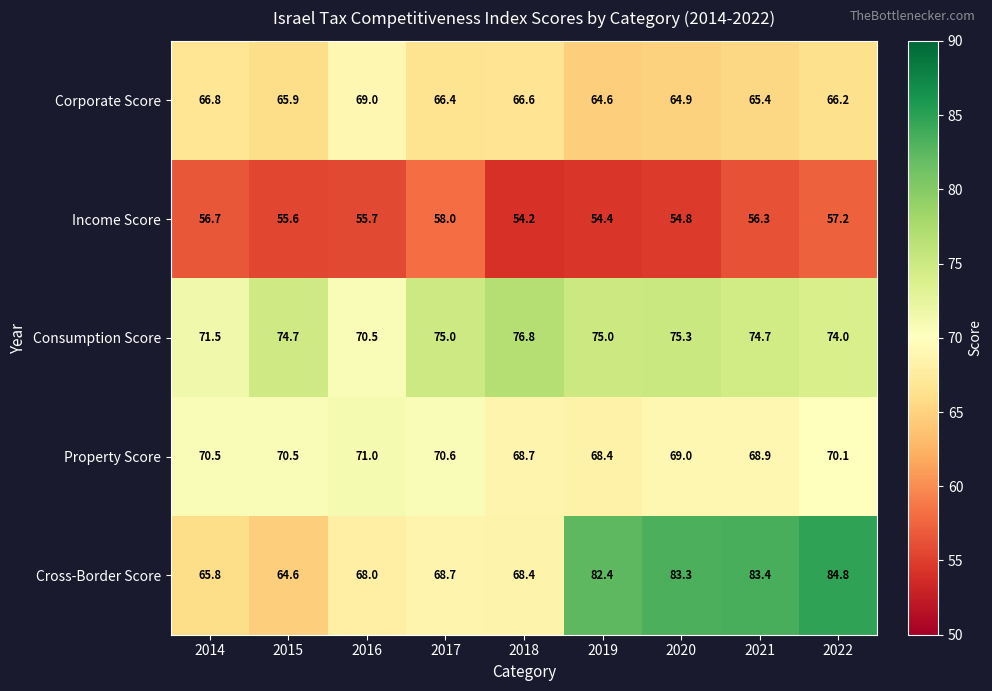

Which series has the widest spread of values?

Cross-Border Score